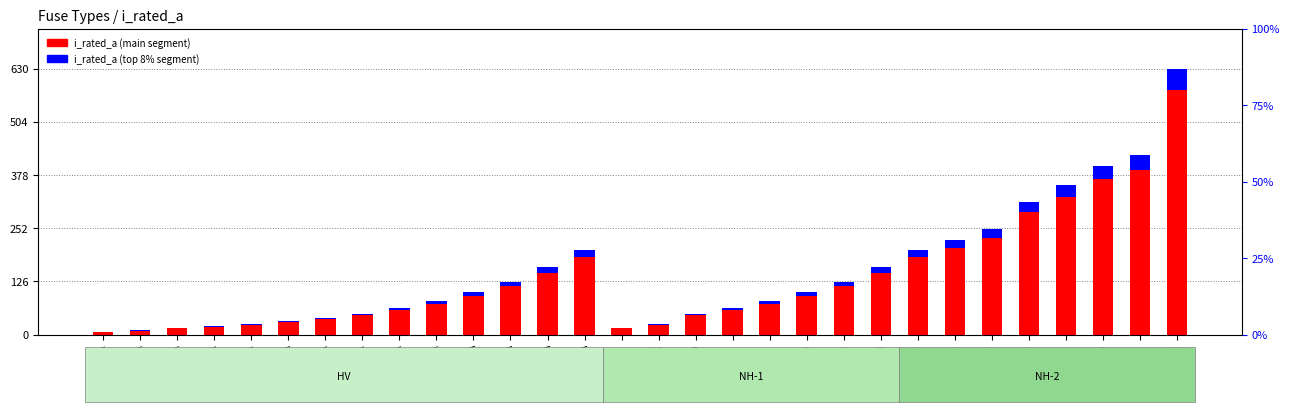

Which series changed the most between HV 80A and HV 125A?

i_rated_a (main)